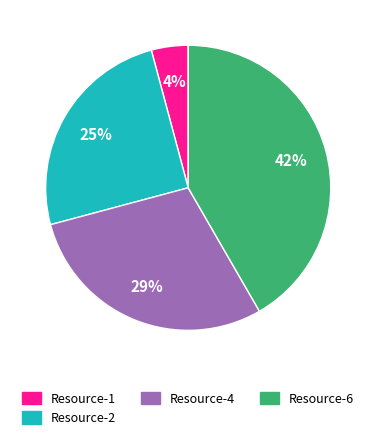

To the nearest percent, what is the difference between the largest and smallest slice percentages?

38%